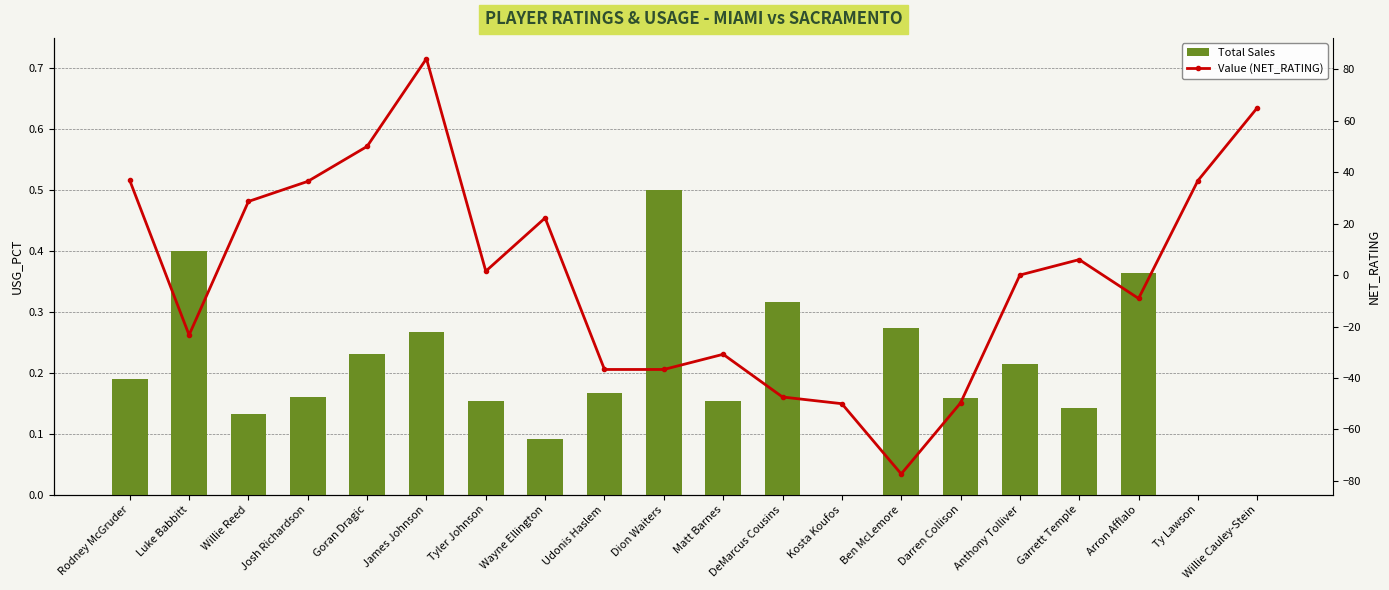

What is the average value of the Value (NET_RATING) series?

0.3